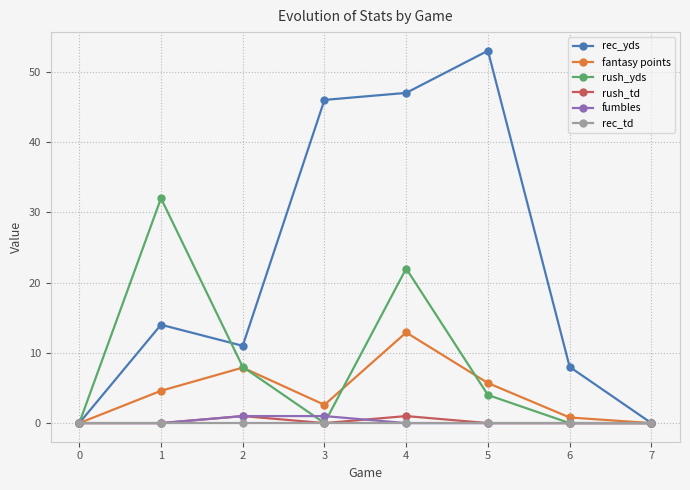

What are all the series names shown in the legend?

rec_yds, fantasy points, rush_yds, rush_td, fumbles, rec_td